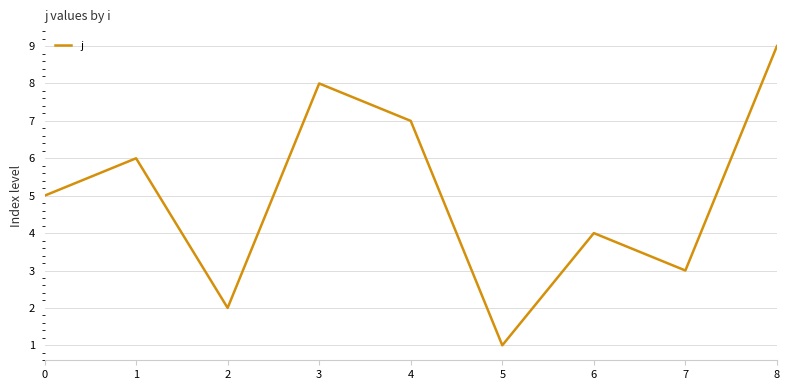

What is the difference between the second highest and second lowest values?

6